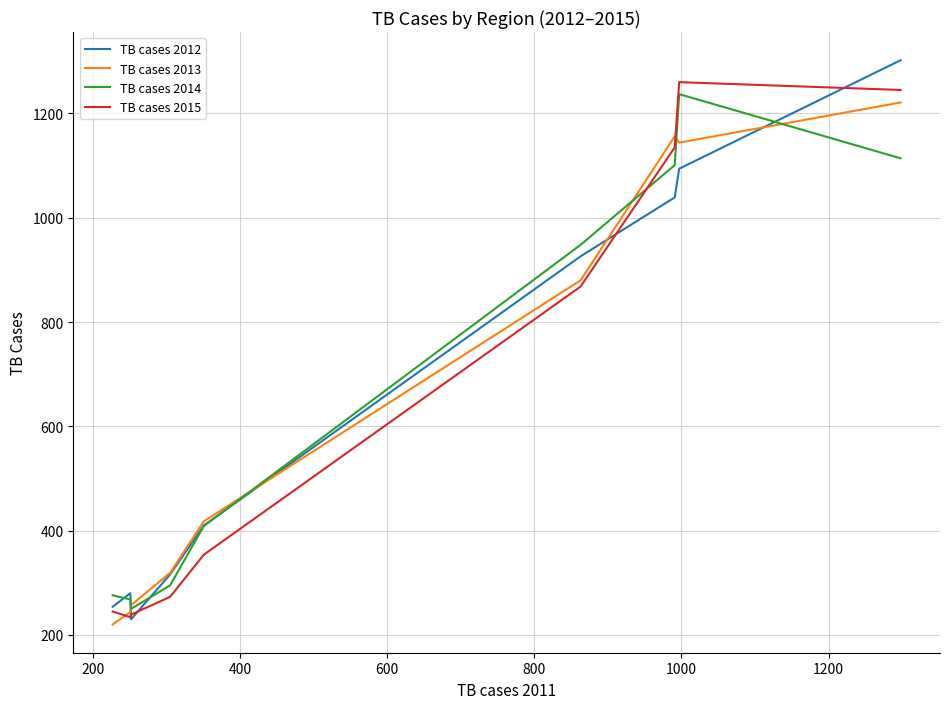

True or false: TB cases 2012 has more than 2 interior local peaks.

False